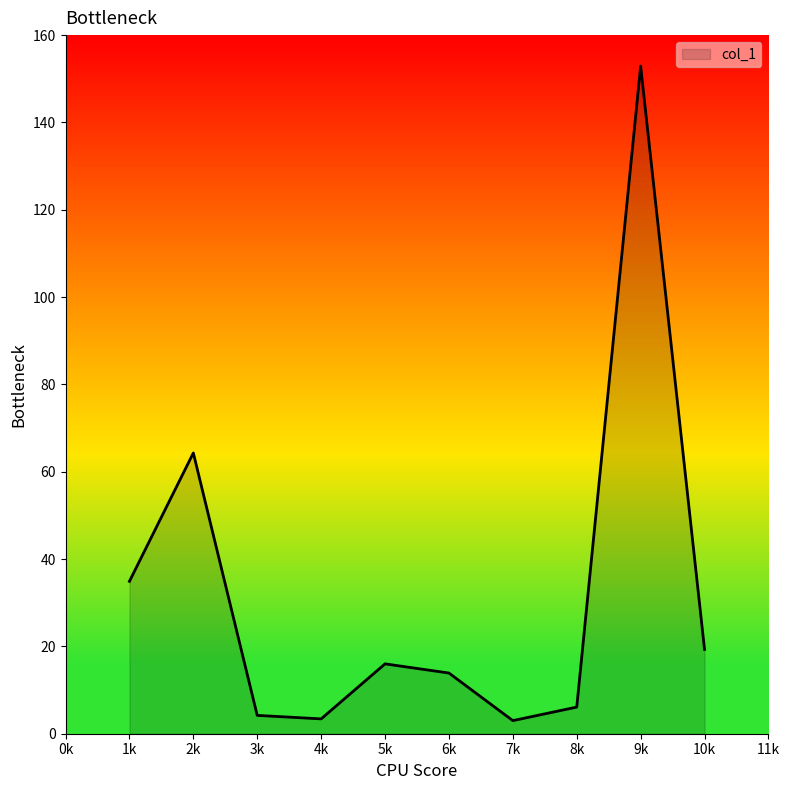

Is it true that the value at 10k is 19.3?

True